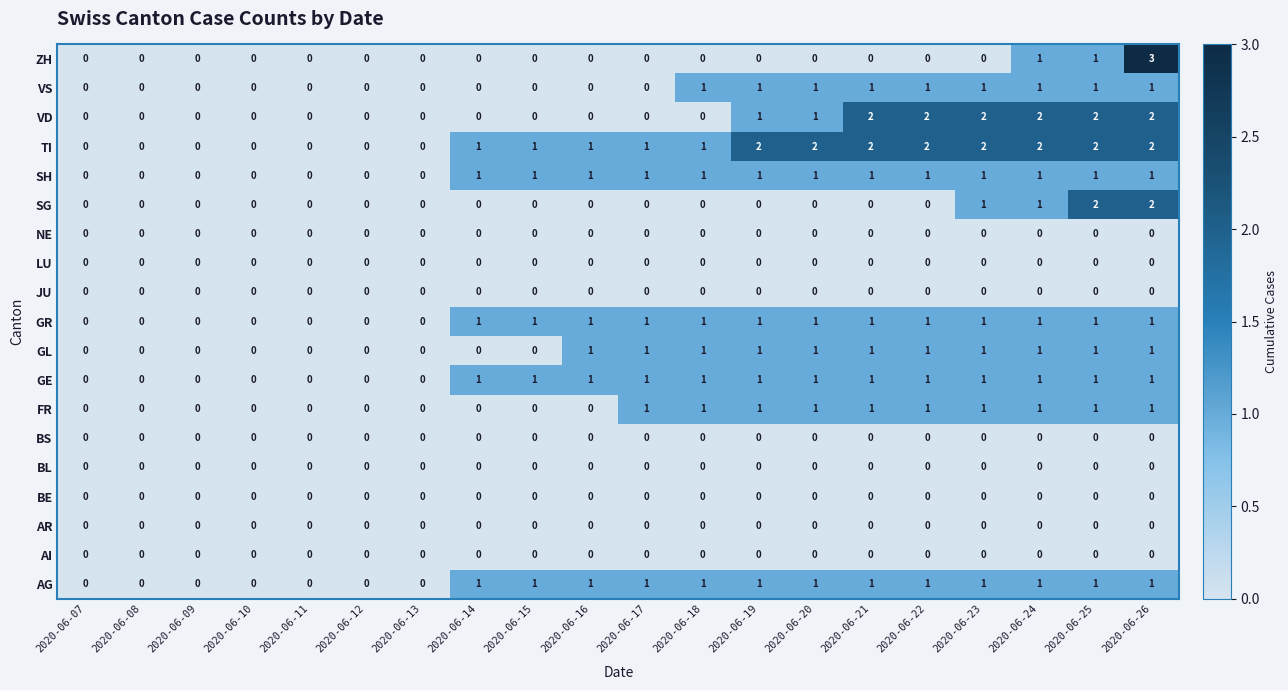

Count the GE values in the range 0 to 1.

20